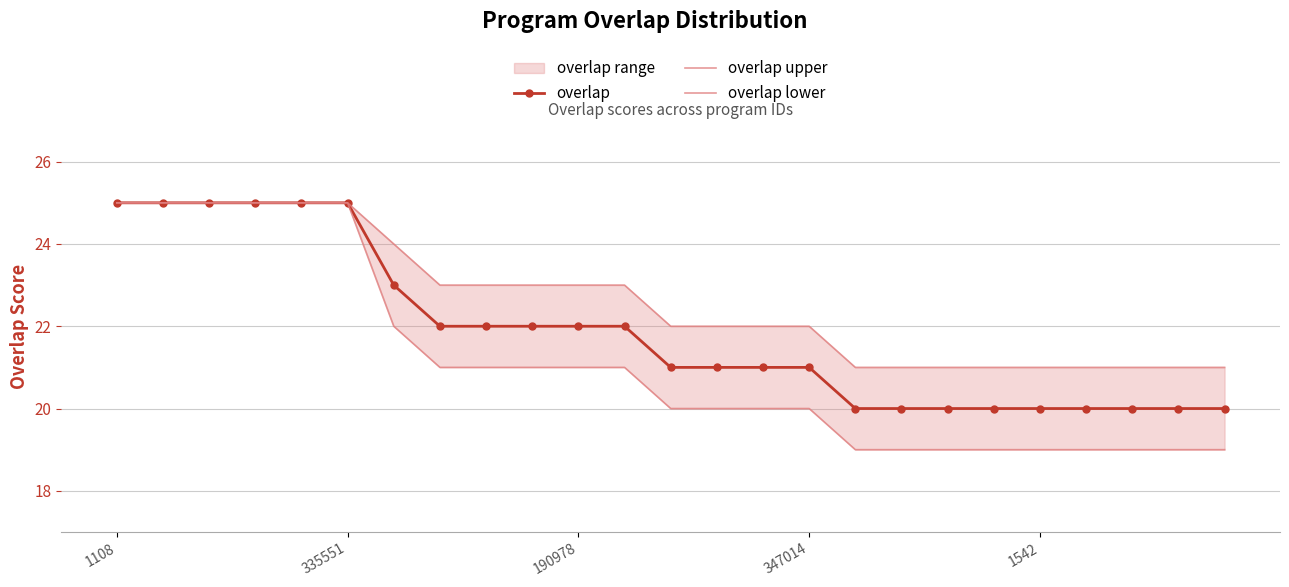

Read the overlap value at 190978.

22